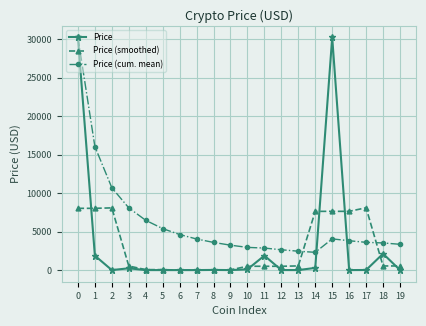

The Price (smoothed) series shows 7636.5 at 15. True or false?

True